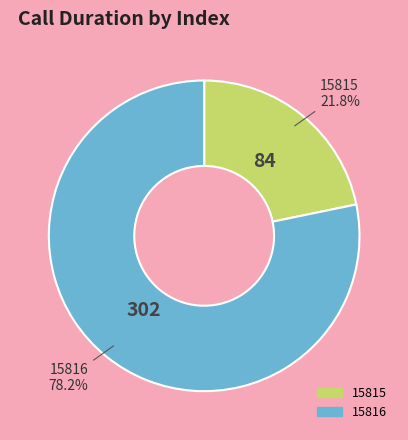

The 15815 slice represents 28% of the pie. True or false?

False